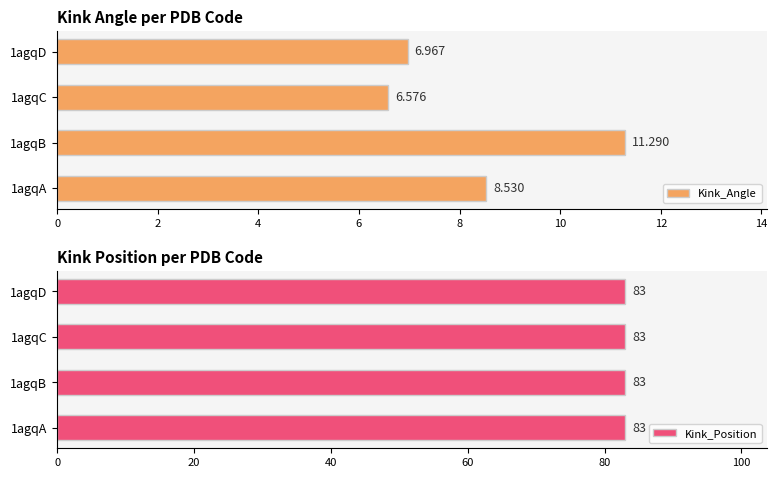

At how many categories does at least one series exceed 7?

2